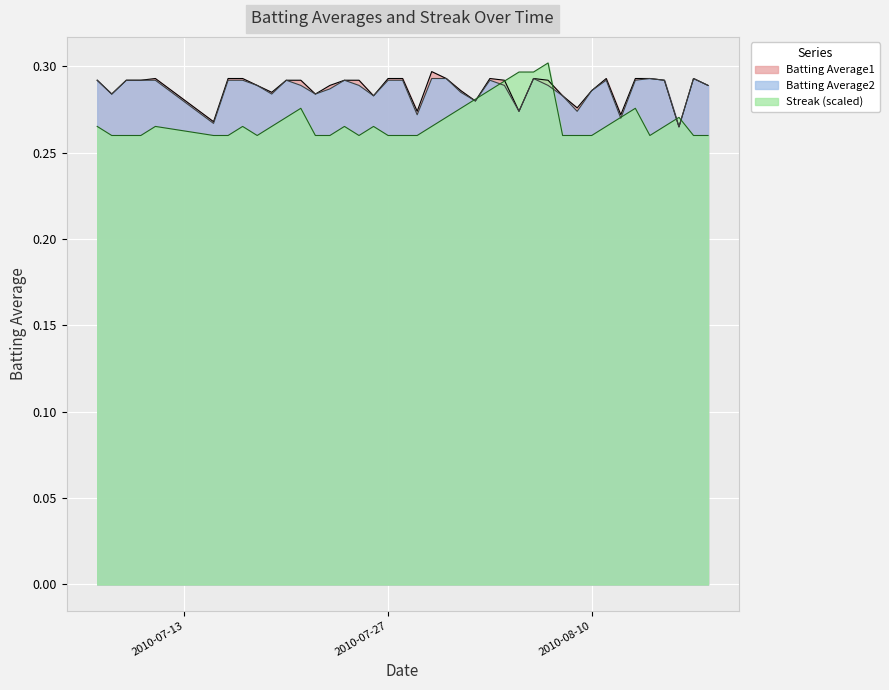

Which series changed the most between 2010-07-16 and 2010-07-30?

Streak